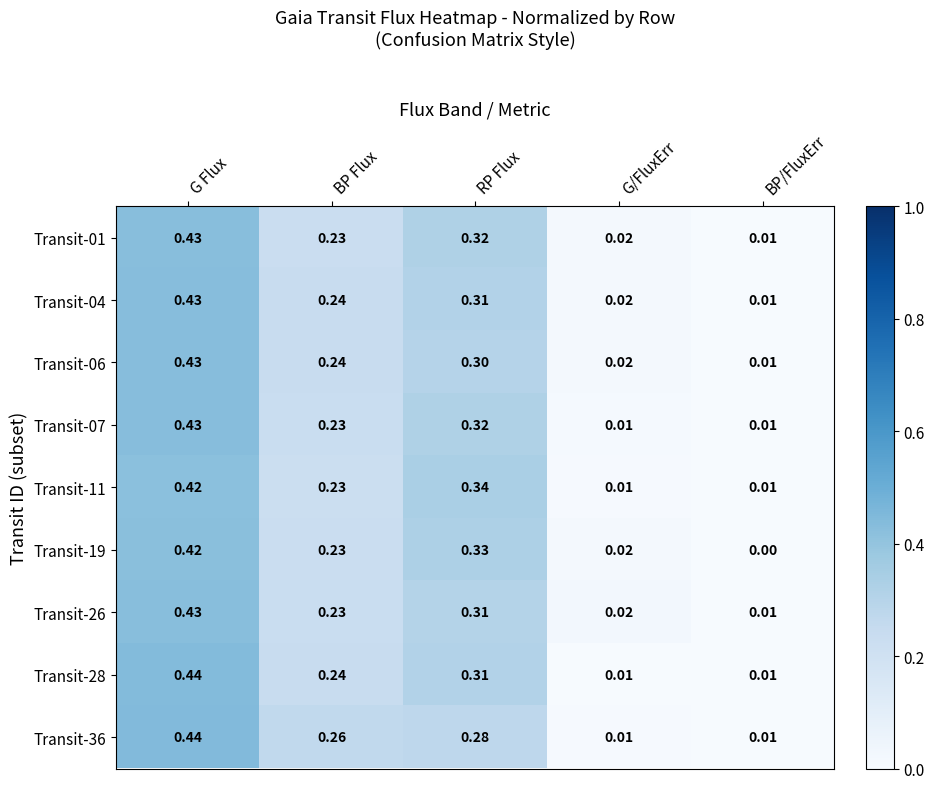

Which label corresponds to the largest value in the chart?

G Flux